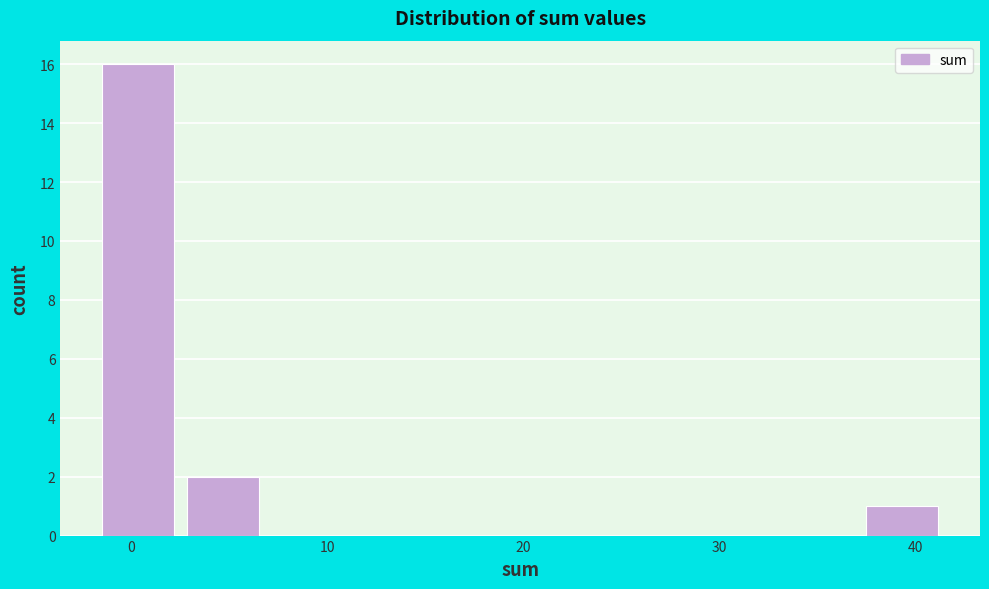

Reading left to right, transcribe this chart: for each bar, give the range it covers on the x-axis and its height. Neither the bar edges nor the heights are printed on the chart, so give them approximately, as read against the axes.

-2 to 3: 16
3 to 7: 2
7 to 11: 0
11 to 16: 0
16 to 20: 0
20 to 24: 0
24 to 29: 0
29 to 33: 0
33 to 37: 0
37 to 42: 1